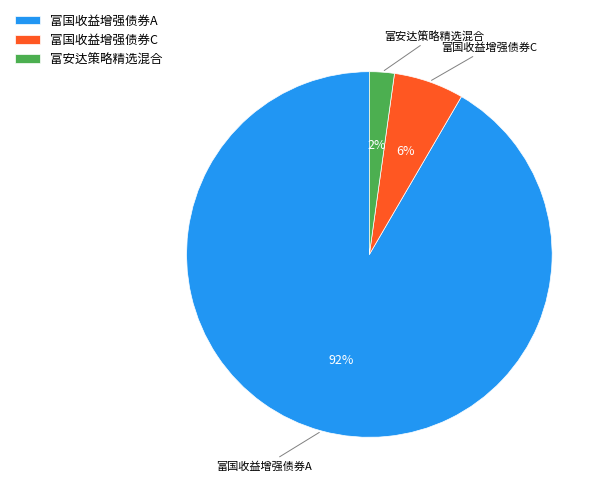

To the nearest percent, what is the average slice percentage?

33%